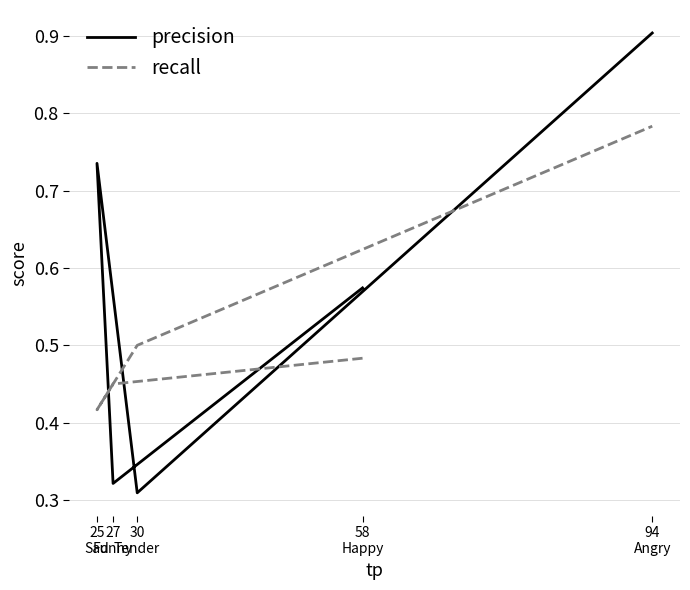

The value of precision at 25
Sad is 0.7. True or false?

True